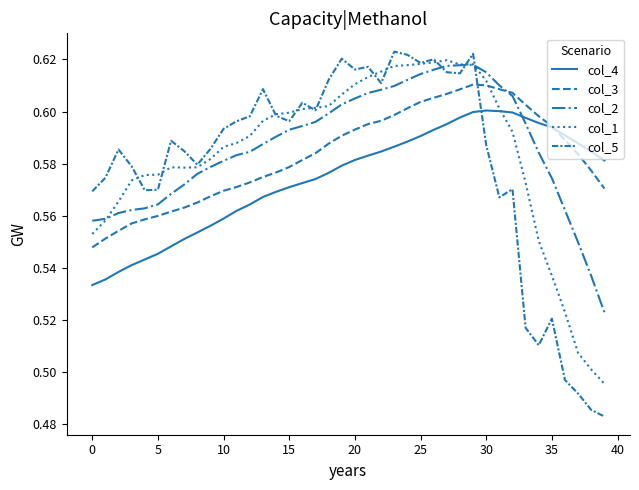

Is this an area chart (filled region under the line)?

No